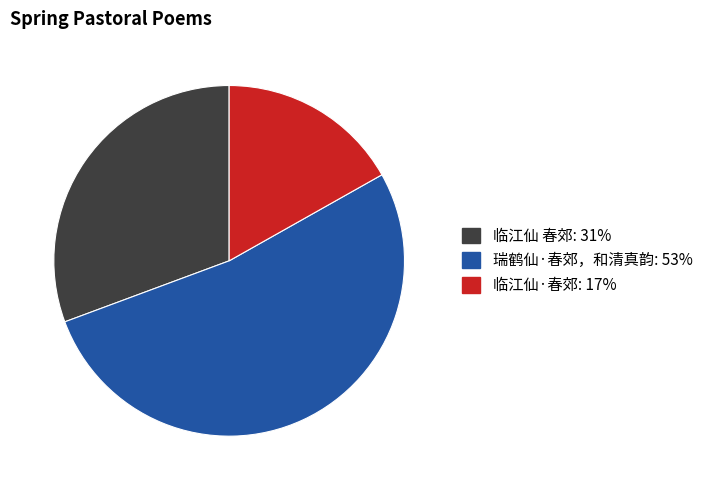

How many slices are in this pie chart?

3